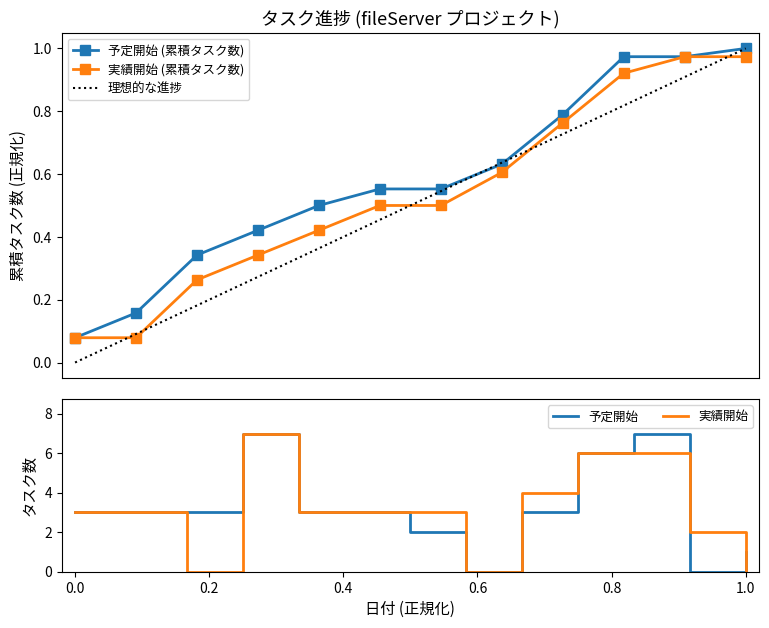

True or false: 実績開始 (累積タスク数) has more than 0 interior local peaks.

False